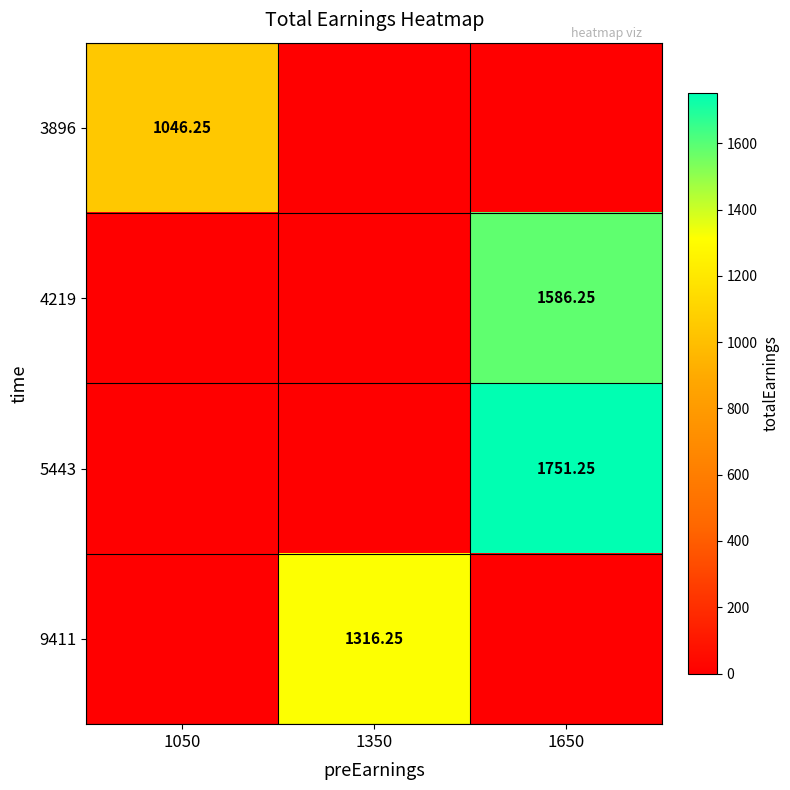

The 4219 series shows 1586.2 at 1650. True or false?

True